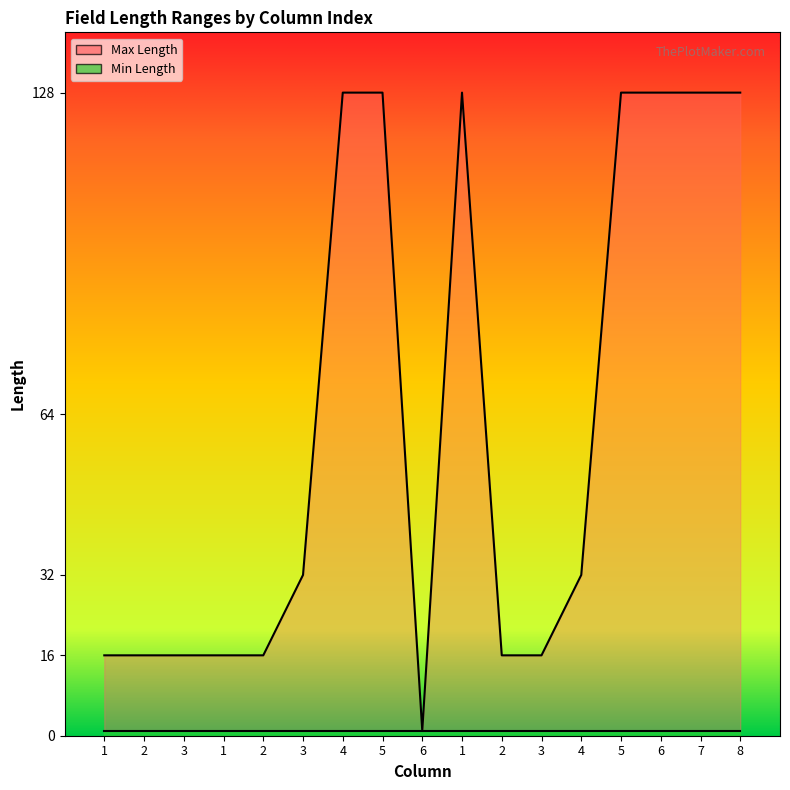

Is it true that the value at 1 is 16?

True